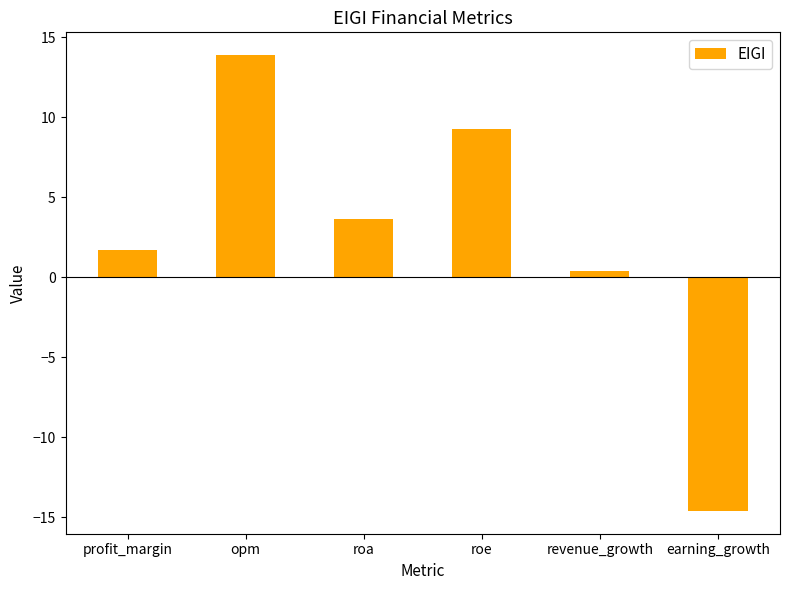

Reading right to left, extract all data points from this chart.

earning_growth=-14.6	revenue_growth=0.4	roe=9.3	roa=3.6	opm=13.9	profit_margin=1.7